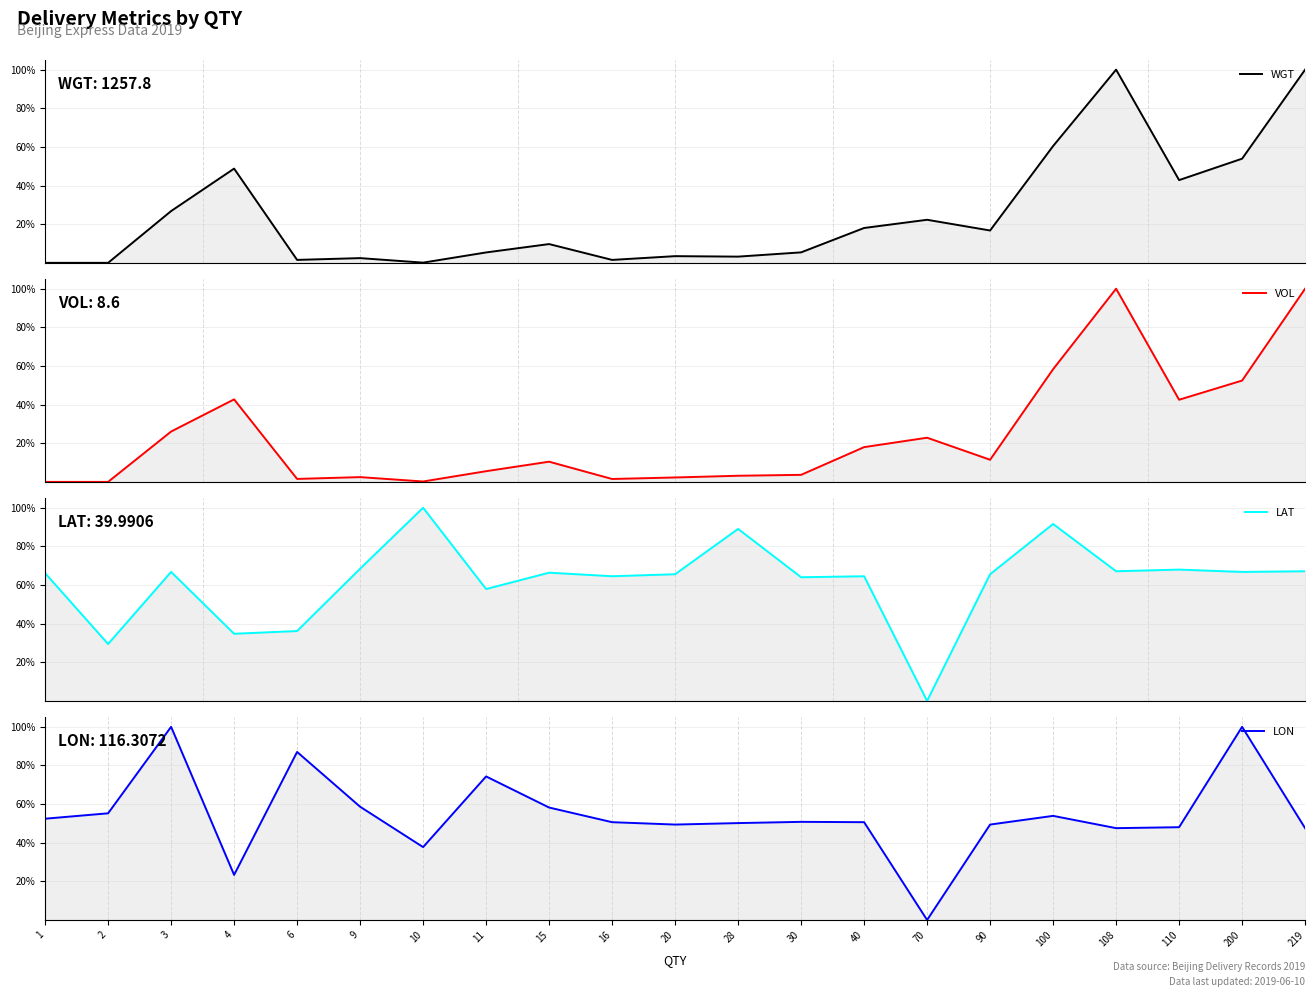

After their last crossing, which series has the higher values: VOL or WGT?

WGT